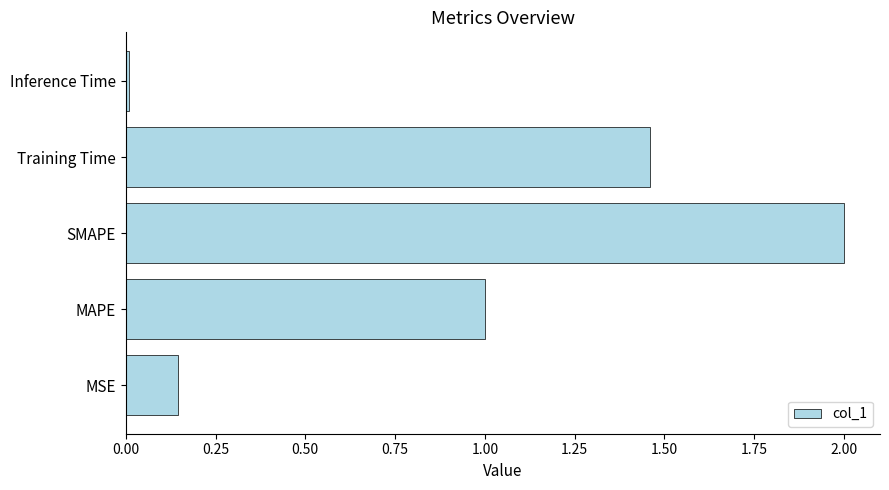

What is the average value?

0.9